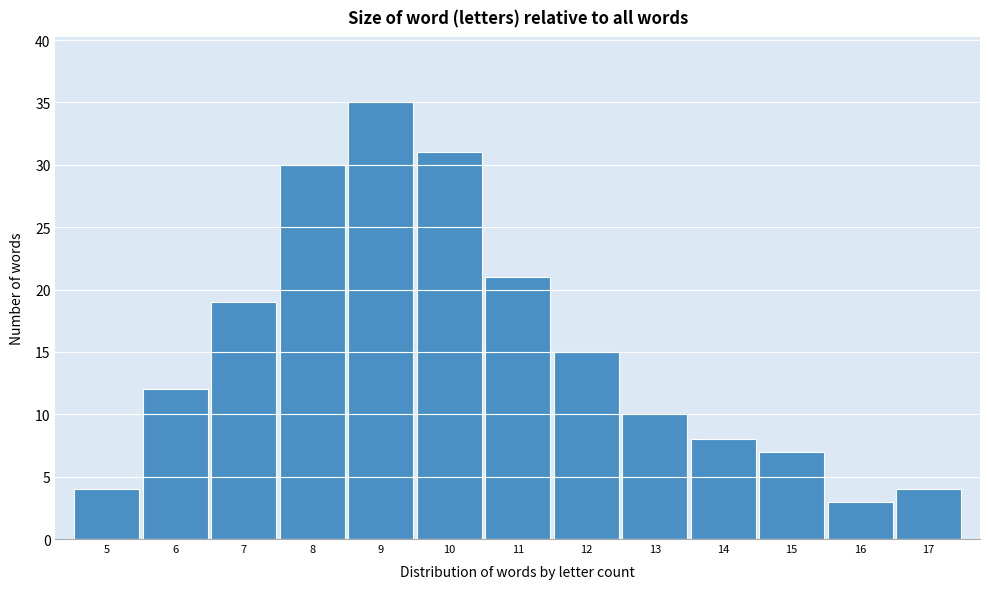

Reading left to right, list all the values displayed in this chart.

5=4	6=12	7=19	8=30	9=35	10=31	11=21	12=15	13=10	14=8	15=7	16=3	17=4